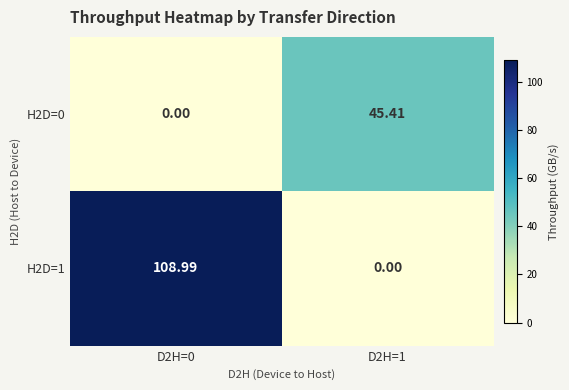

At which category is the sum across all series the highest?

D2H=0